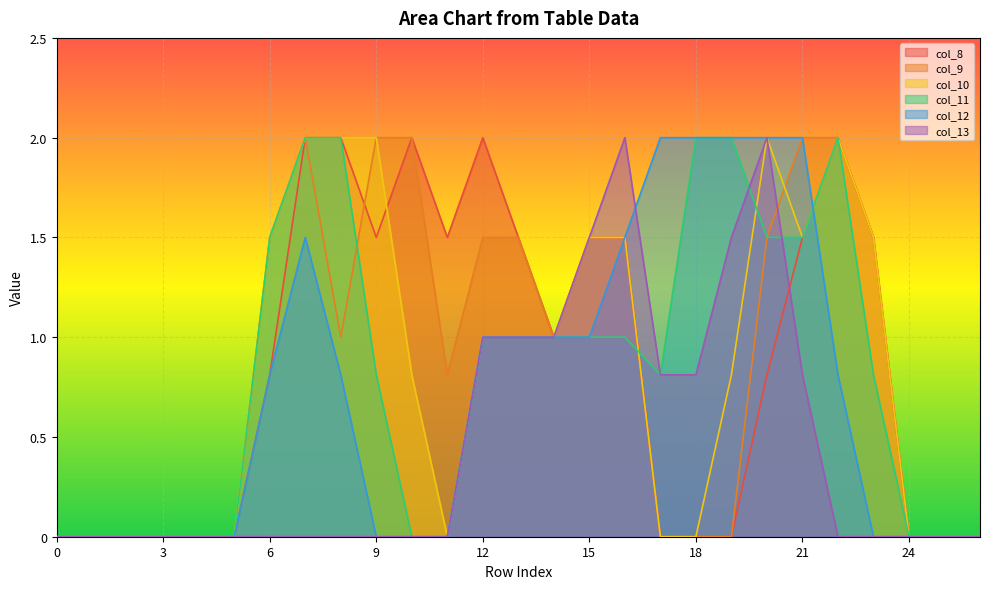

True or false: col_9 and col_11 cross at least once.

True